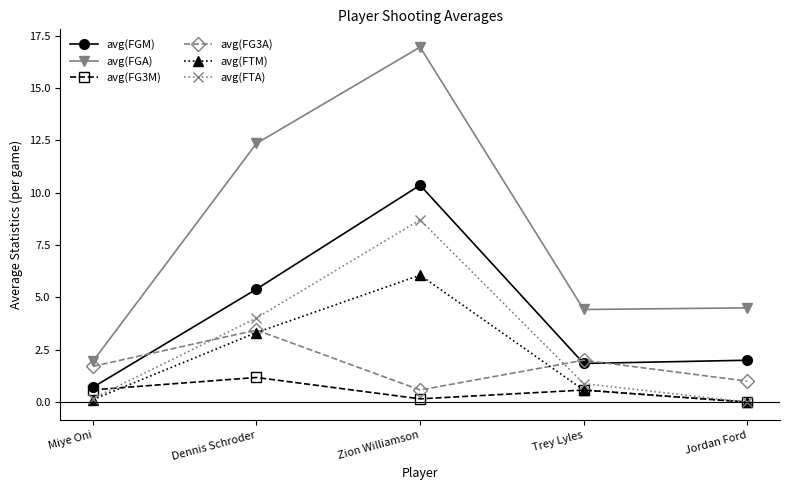

Where is avg(FGM) nearest to the value 5?

Dennis Schroder